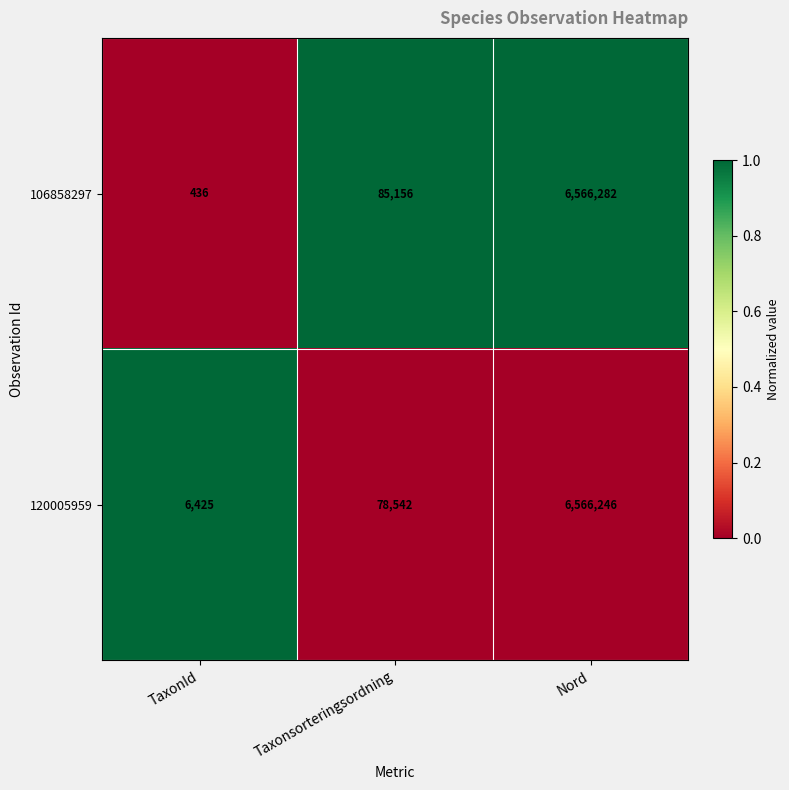

Which series has the largest range (max minus min)?

106858297